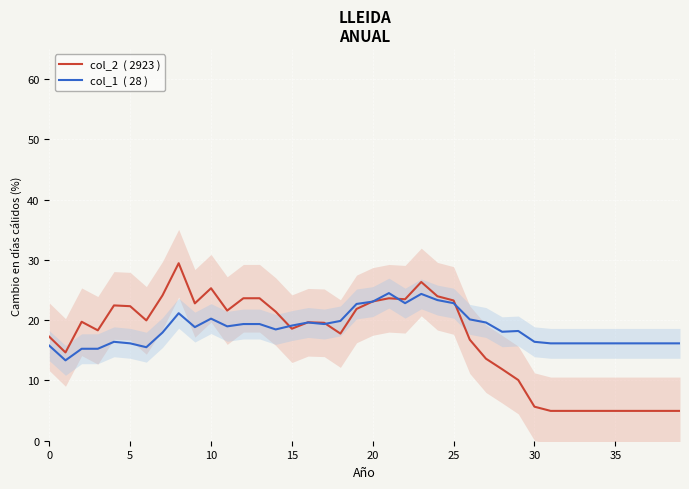

Which series ends up on top after the final intersection of col_1  ( 28 ) and col_2  ( 2923 )?

col_1  ( 28 )